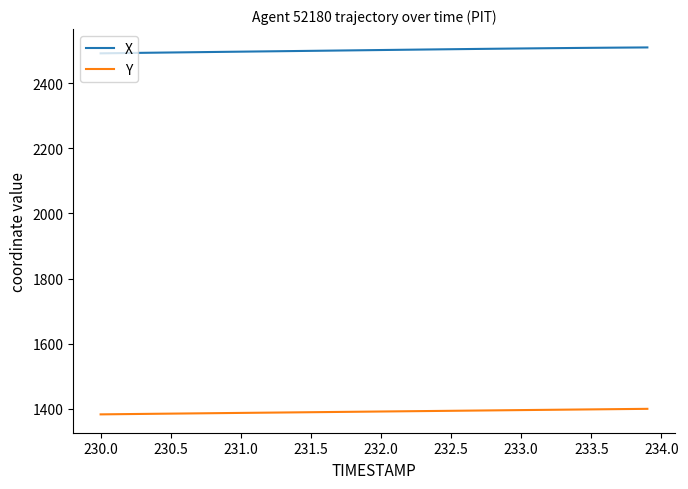

What is the highest value of the X series?

2510.2